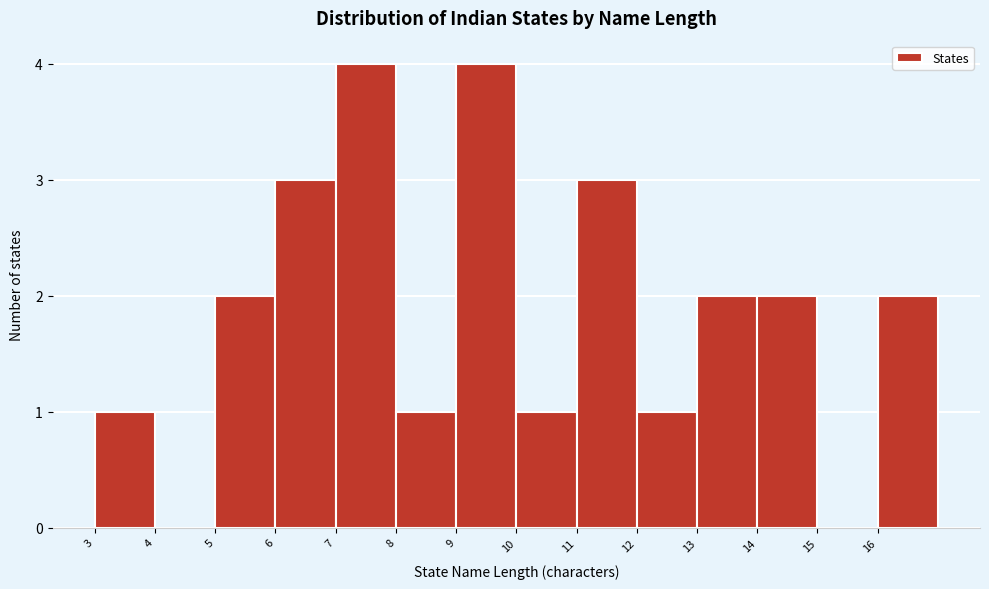

How tall is the bar that spans 8 to 9 on the x-axis? The values are not printed on the chart, so give them approximately, as read against the axis.

1